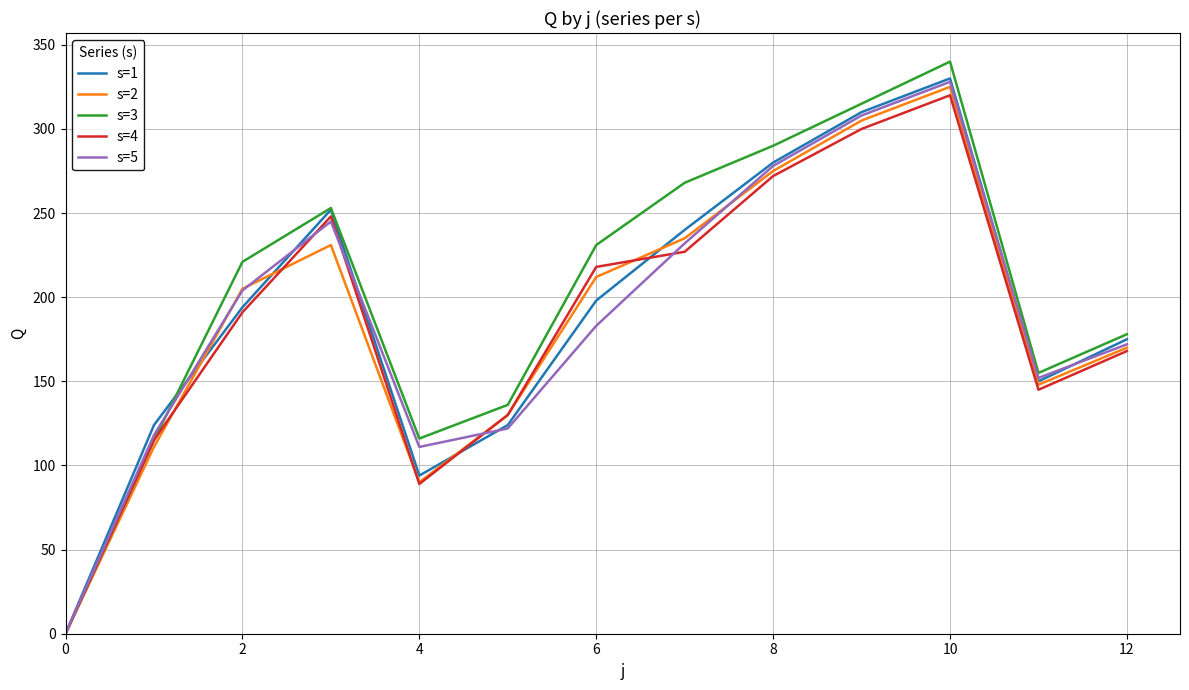

Is this an area chart (filled region under the line)?

No